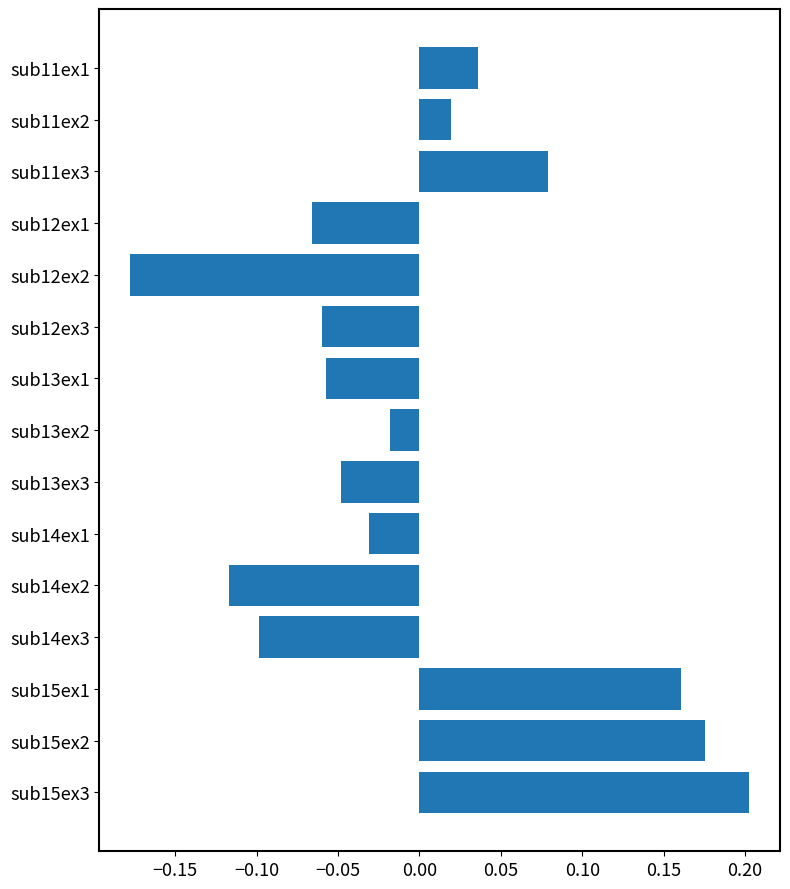

Are the bars grouped side by side (vs. stacked)?

No